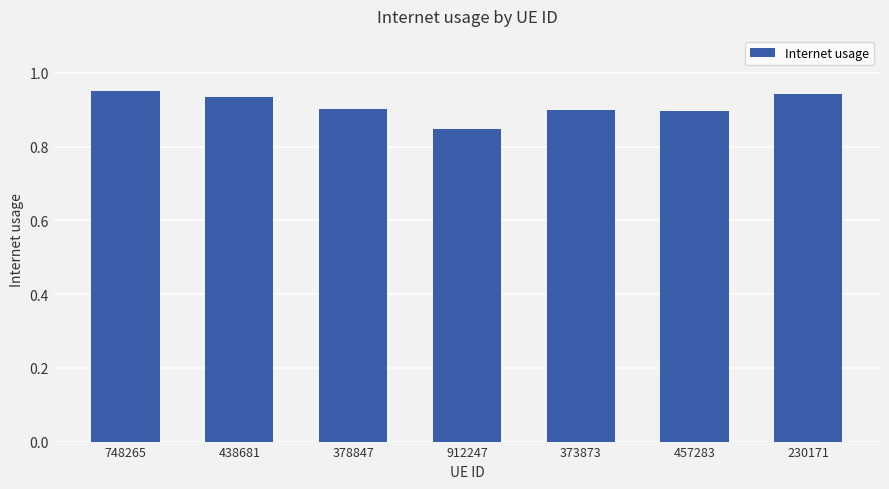

The chart shows a value of 0.9 at 438681. True or false?

True